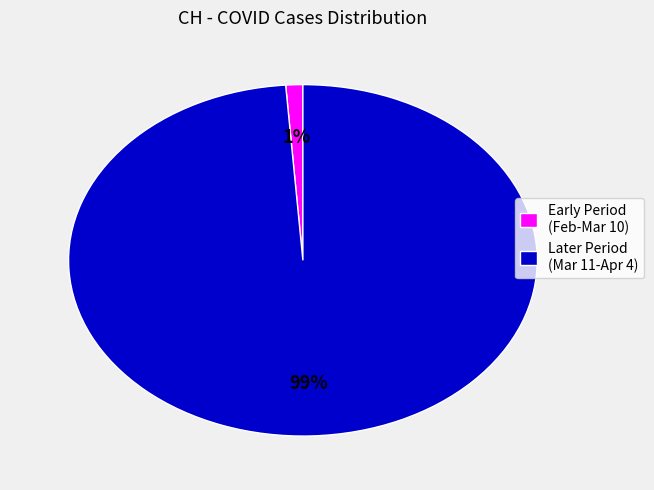

Which slice is the largest?

Later Period (Mar 11-Apr 4)